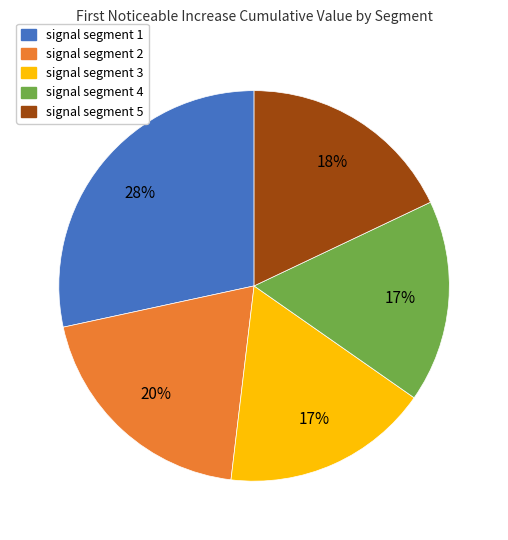

To the nearest percent, what percentage of the pie is signal segment 5?

18%